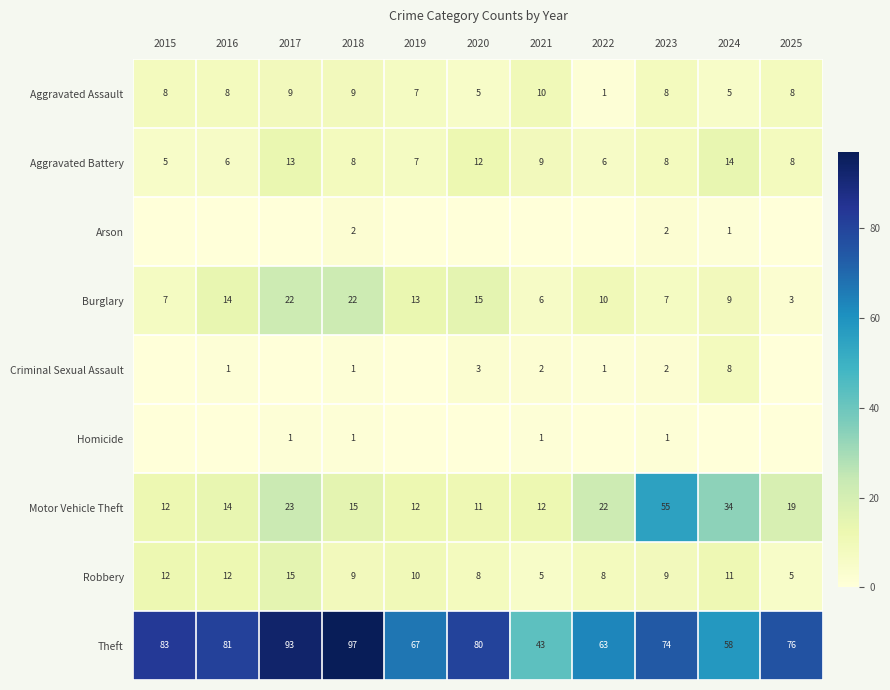

What is the total value across all series at 2018?

164